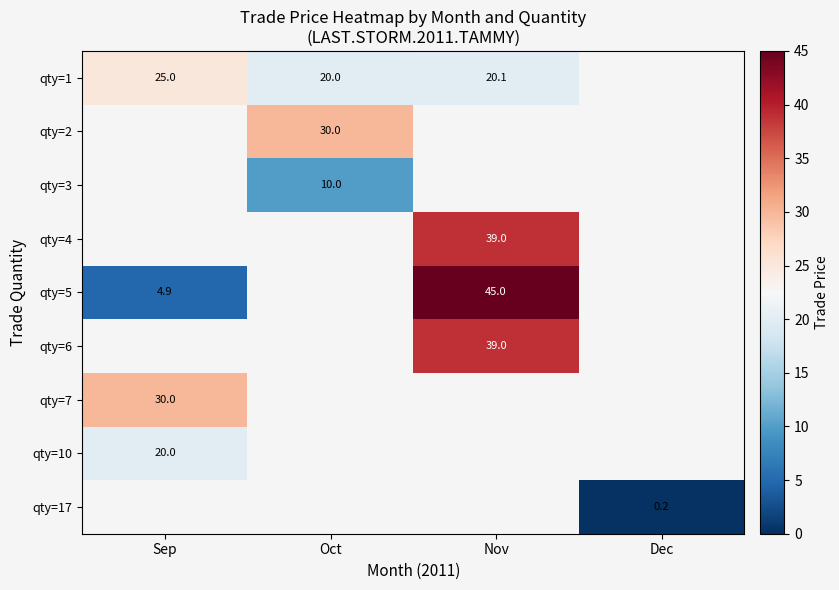

Count the number of categories in the chart.

4